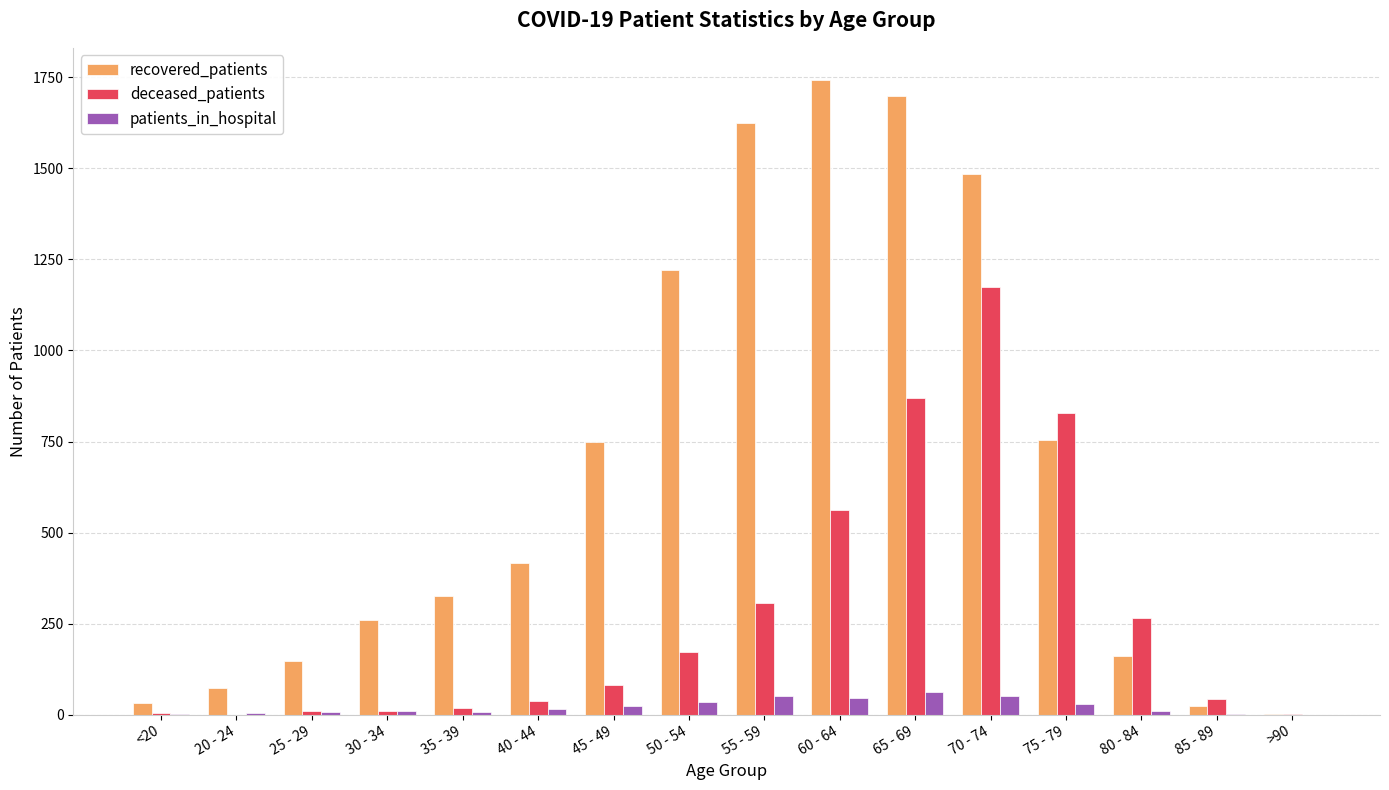

How many distinct data groups are displayed?

3